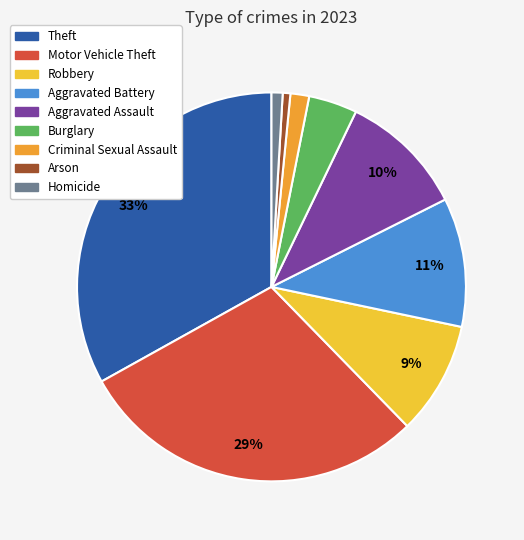

Do Homicide and Aggravated Battery together represent more than half of the pie?

No